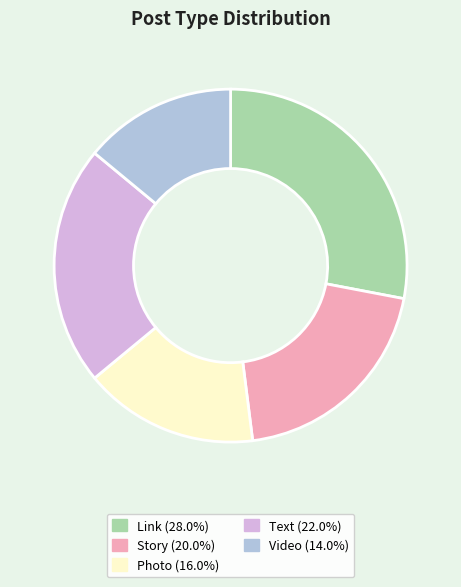

How many segments does this pie chart have?

5